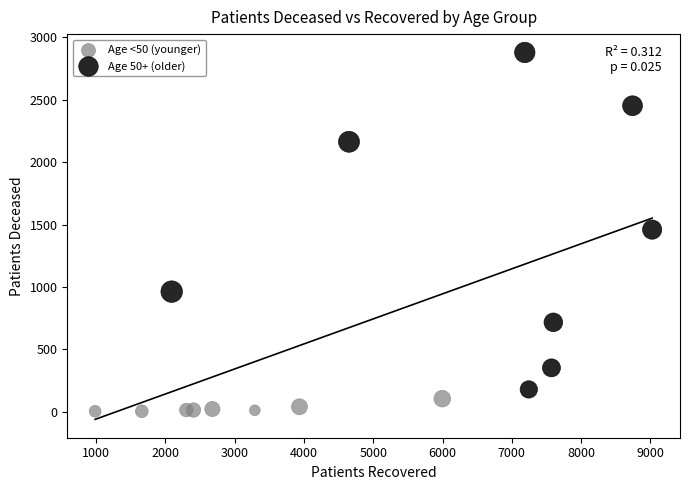

Which series reaches the minimum Y coordinate?

Age <50 (younger)